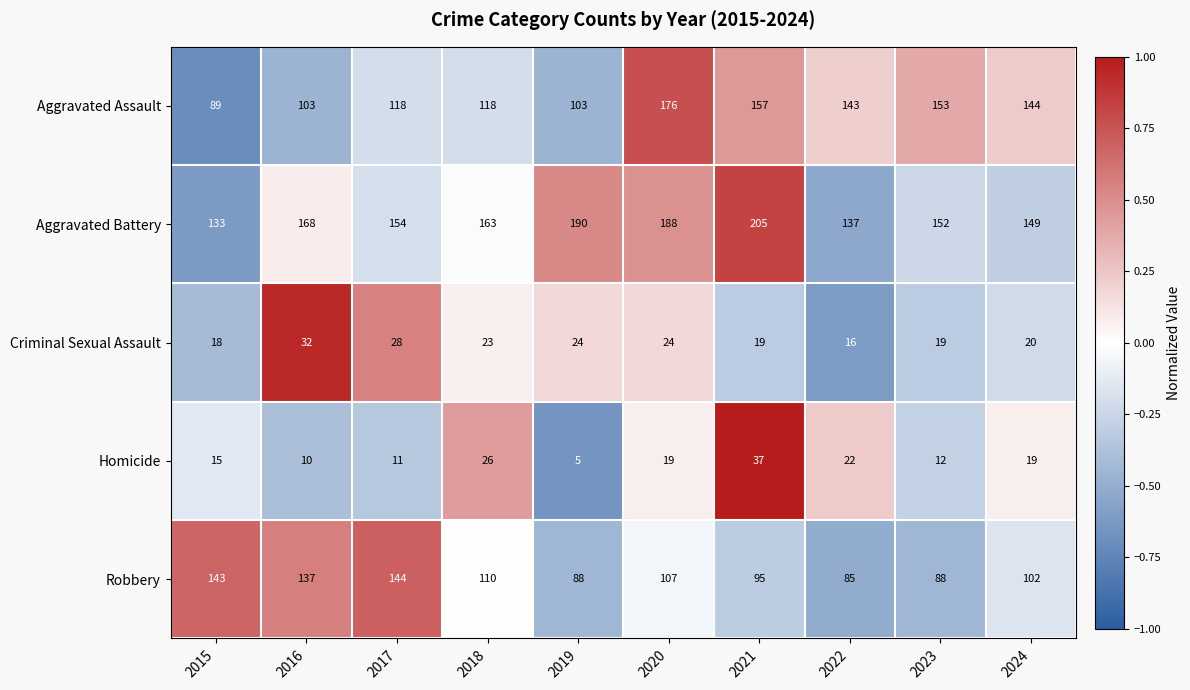

What is the greatest value displayed?

205